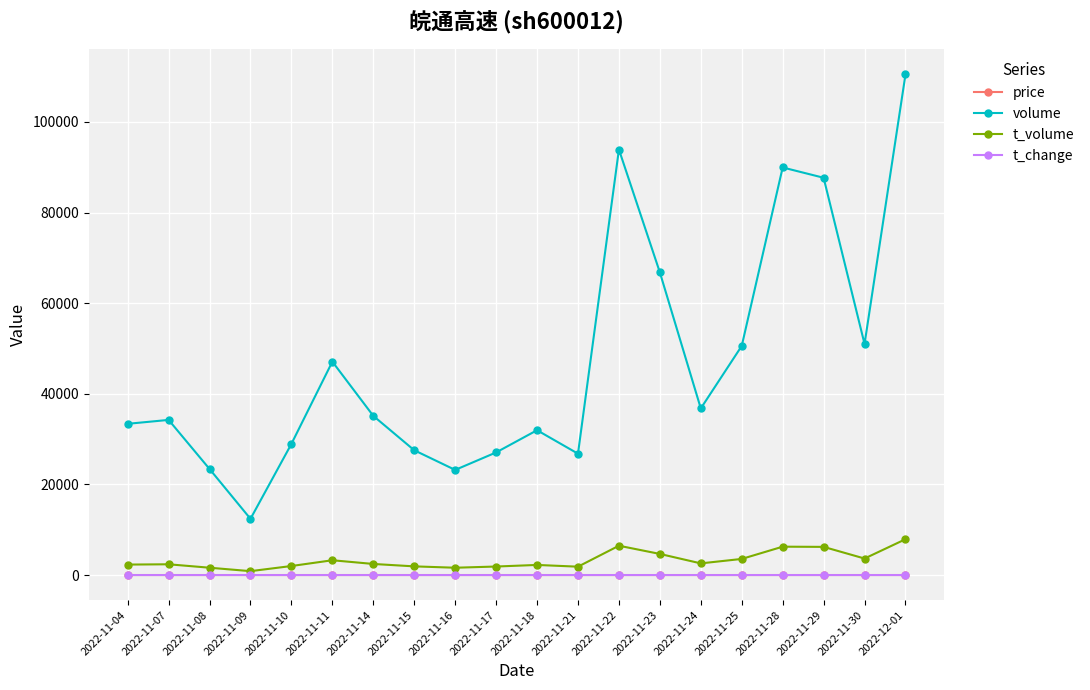

How many lines are shown in the chart?

4